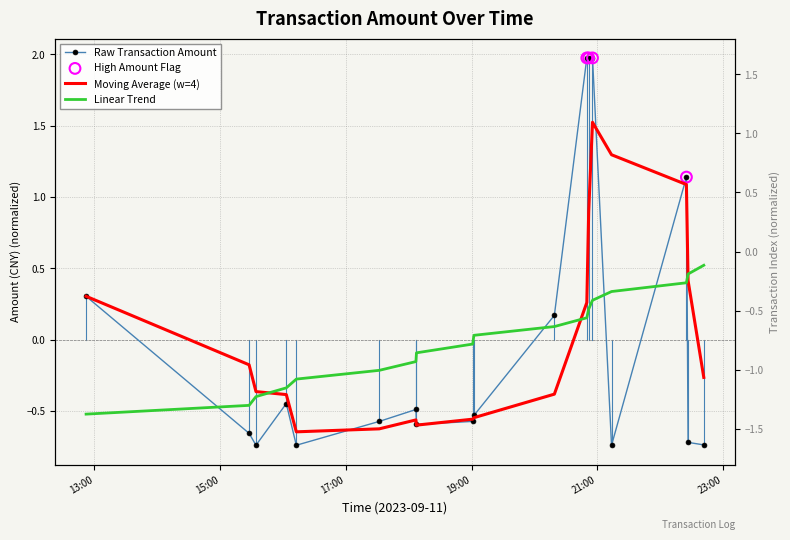

Which series has the largest total across all categories?

amt